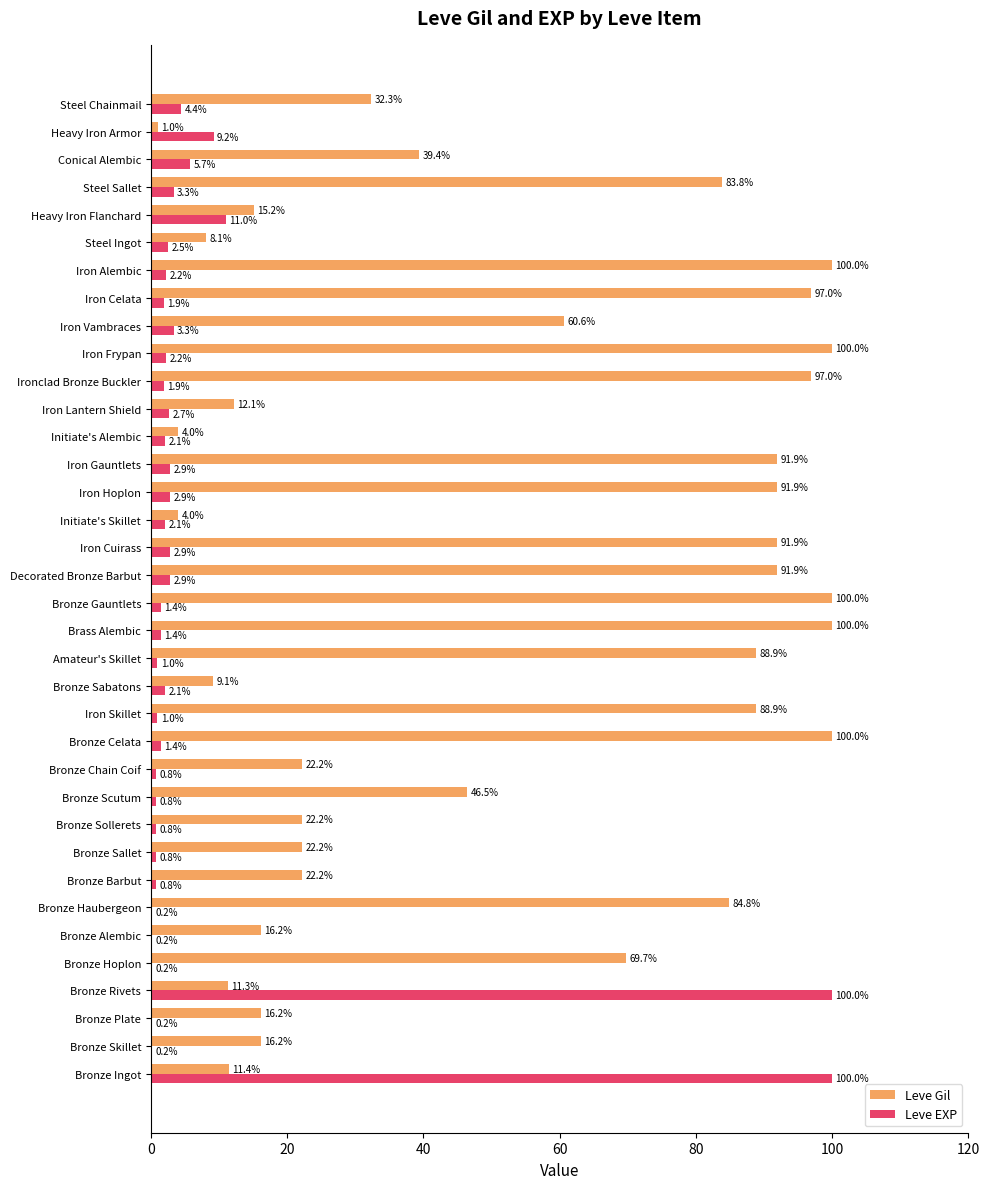

What is the highest value of the Leve Gil series?

100.0